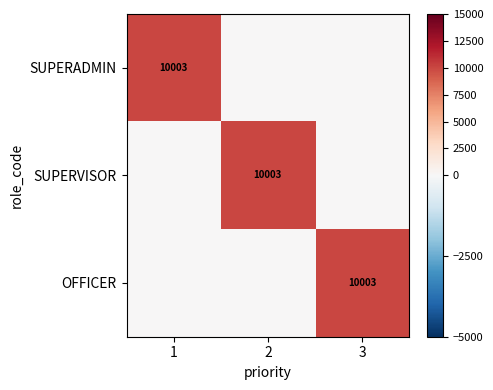

The SUPERVISOR series shows 14836 at 2. True or false?

False